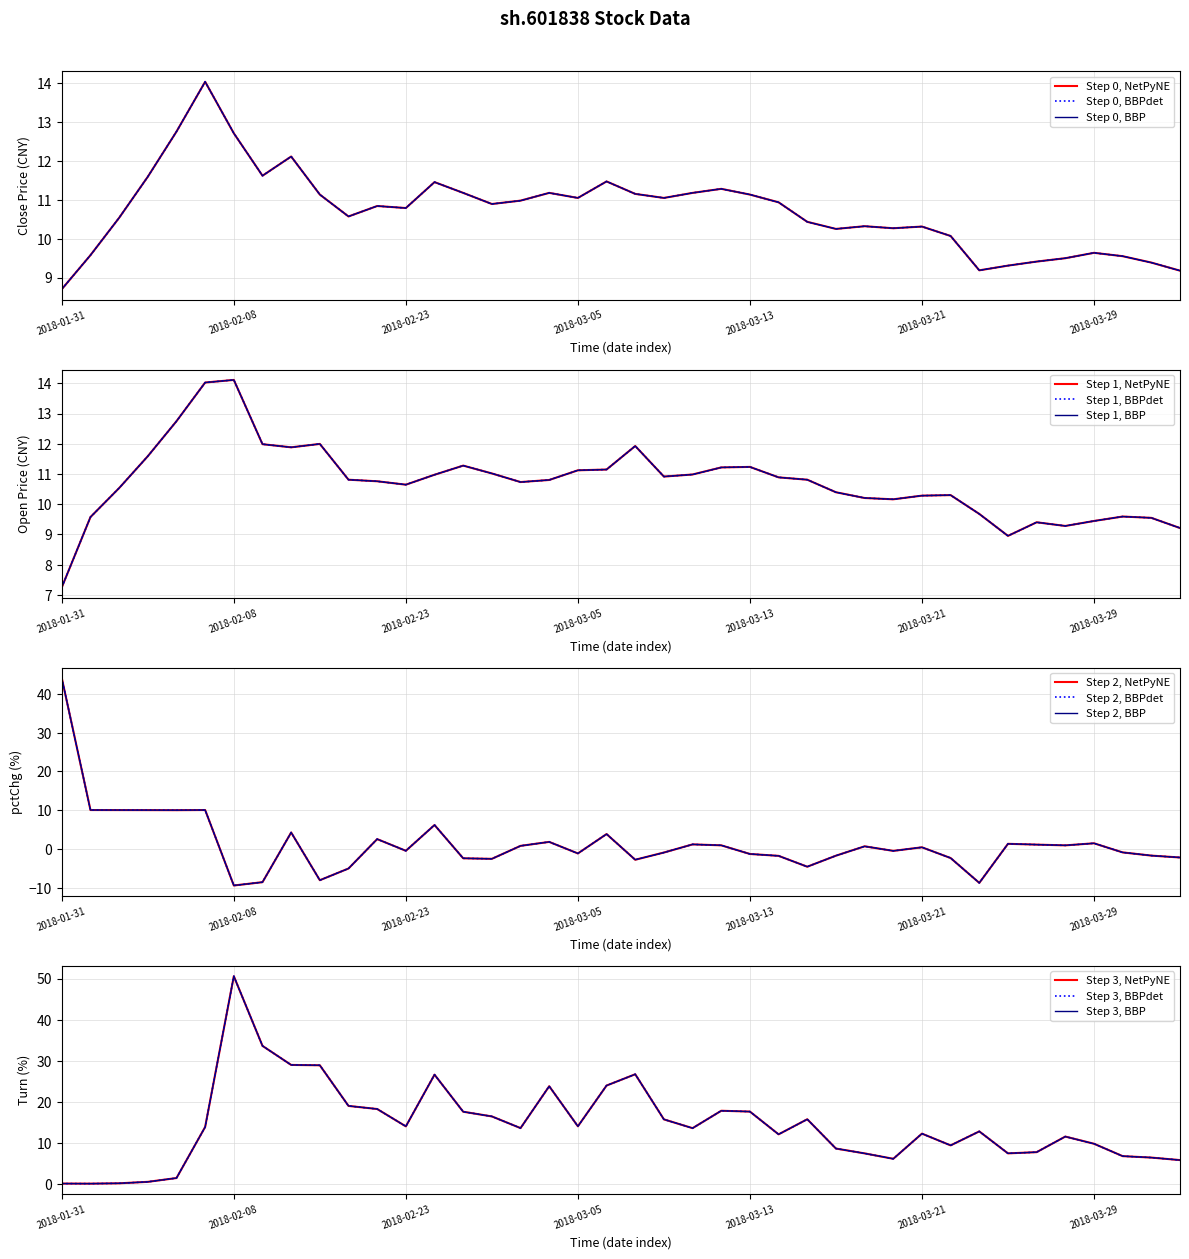

Which label corresponds to the largest value in the chart?

2018-02-08